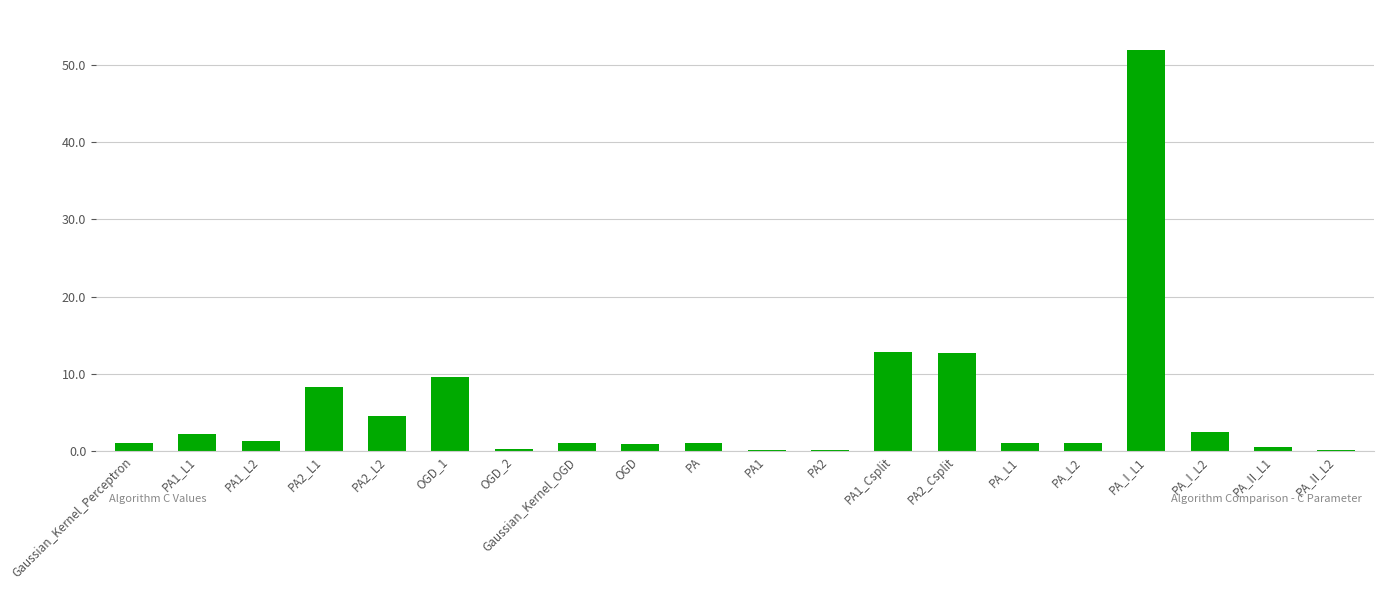

The value at PA2_L1 is 14.1. True or false?

False